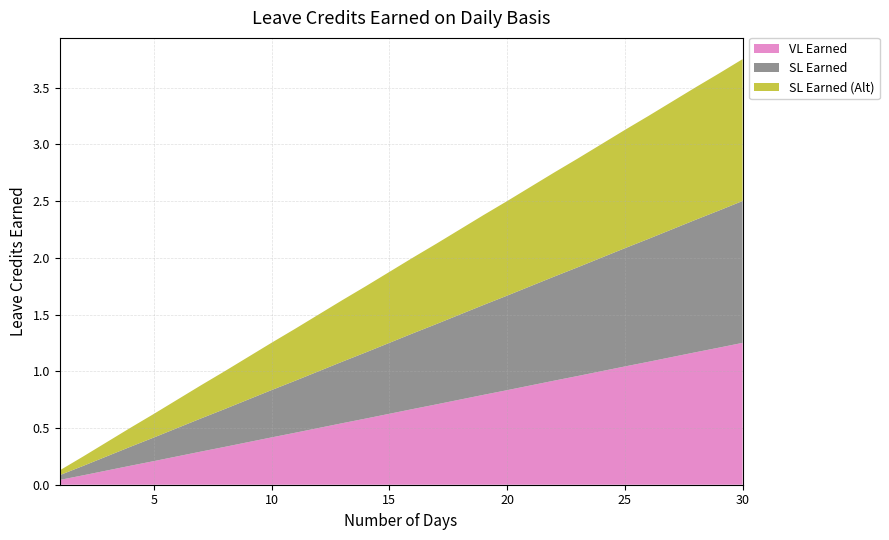

Reading left to right, what are all the values shown in this chart?

VL Earned: 1=0.0	2=0.1	3=0.1	4=0.2	5=0.2	6=0.2	7=0.3	8=0.3	9=0.4	10=0.4	11=0.5	12=0.5	13=0.5	14=0.6	15=0.6	16=0.7	17=0.7	18=0.8	19=0.8	20=0.8	21=0.9	22=0.9	23=1.0	24=1.0	25=1.0	26=1.1	27=1.1	28=1.2	29=1.2	30=1.2
SL Earned: 1=0.0	2=0.1	3=0.1	4=0.2	5=0.2	6=0.2	7=0.3	8=0.3	9=0.4	10=0.4	11=0.5	12=0.5	13=0.5	14=0.6	15=0.6	16=0.7	17=0.7	18=0.8	19=0.8	20=0.8	21=0.9	22=0.9	23=1.0	24=1.0	25=1.0	26=1.1	27=1.1	28=1.2	29=1.2	30=1.2
SL Earned (Alt): 1=0.0	2=0.1	3=0.1	4=0.2	5=0.2	6=0.2	7=0.3	8=0.3	9=0.4	10=0.4	11=0.5	12=0.5	13=0.5	14=0.6	15=0.6	16=0.7	17=0.7	18=0.8	19=0.8	20=0.8	21=0.9	22=0.9	23=1.0	24=1.0	25=1.0	26=1.1	27=1.1	28=1.2	29=1.2	30=1.2